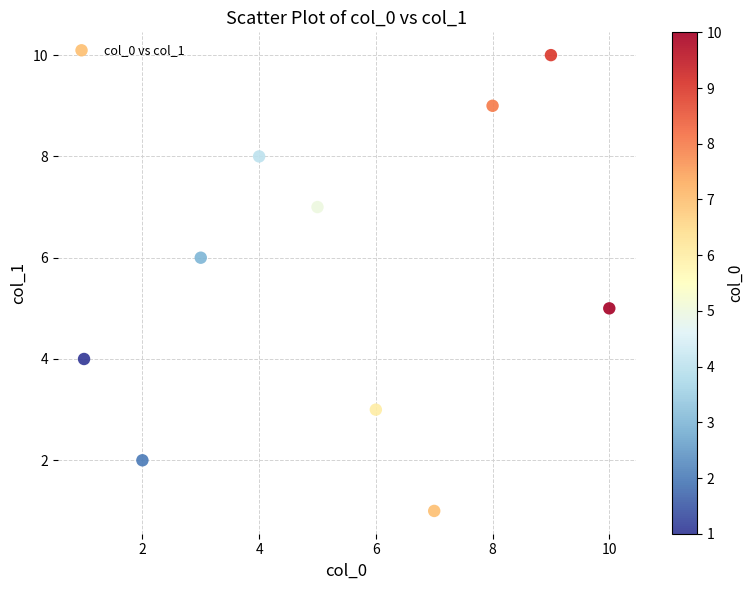

What is the range of X values (max minus min)?

9